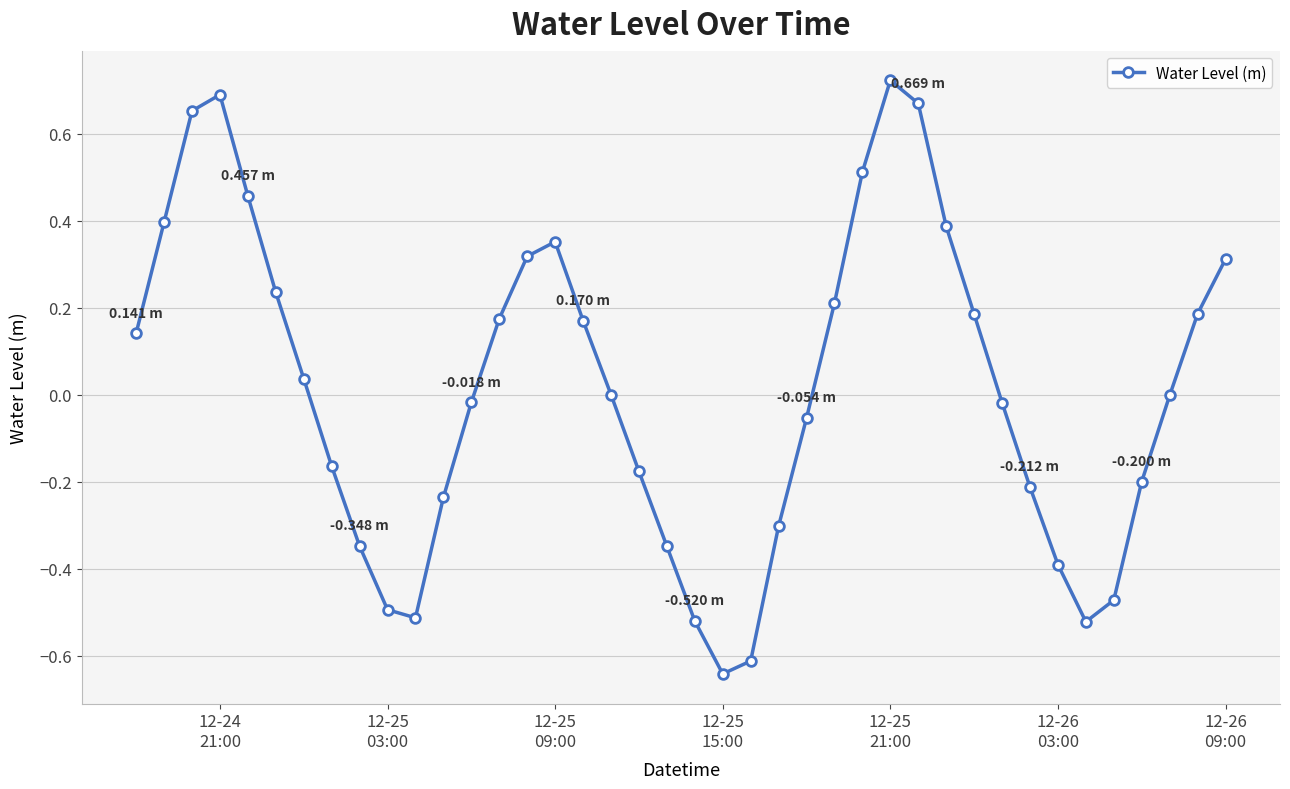

How many points are higher than both their immediate neighbors (excluding endpoints)?

3